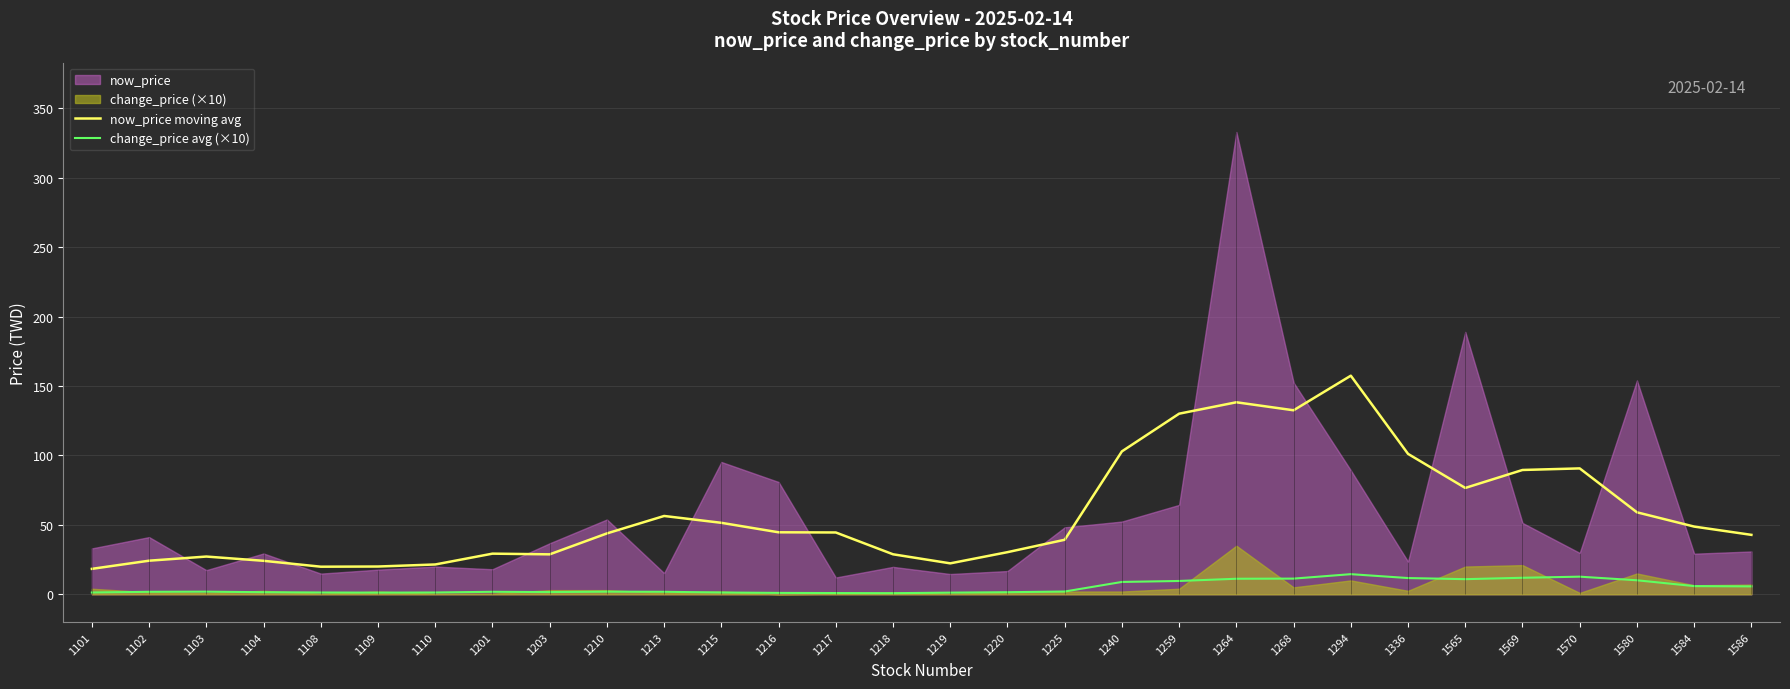

What is the difference between the maximum and minimum values in the now_price moving avg series?

139.1